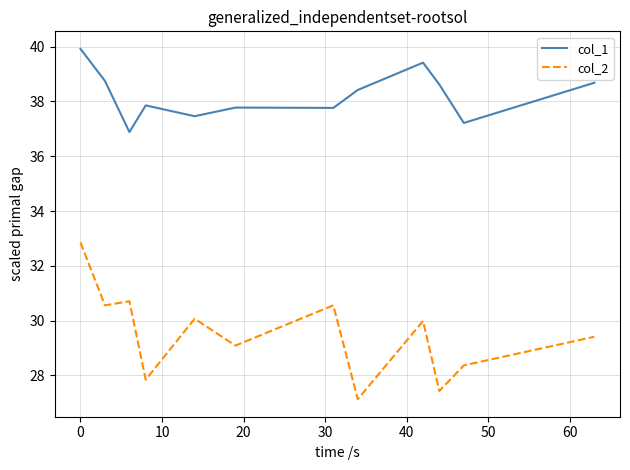

What is the difference between the maximum and minimum values in the col_1 series?

3.0